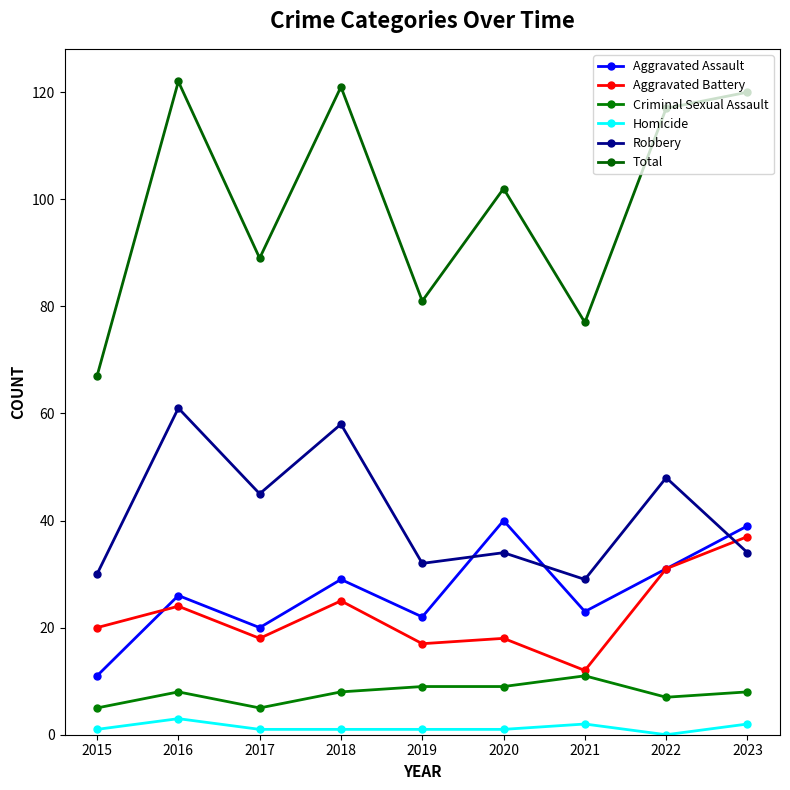

What is the spread (max minus min) of values at 2017?

88